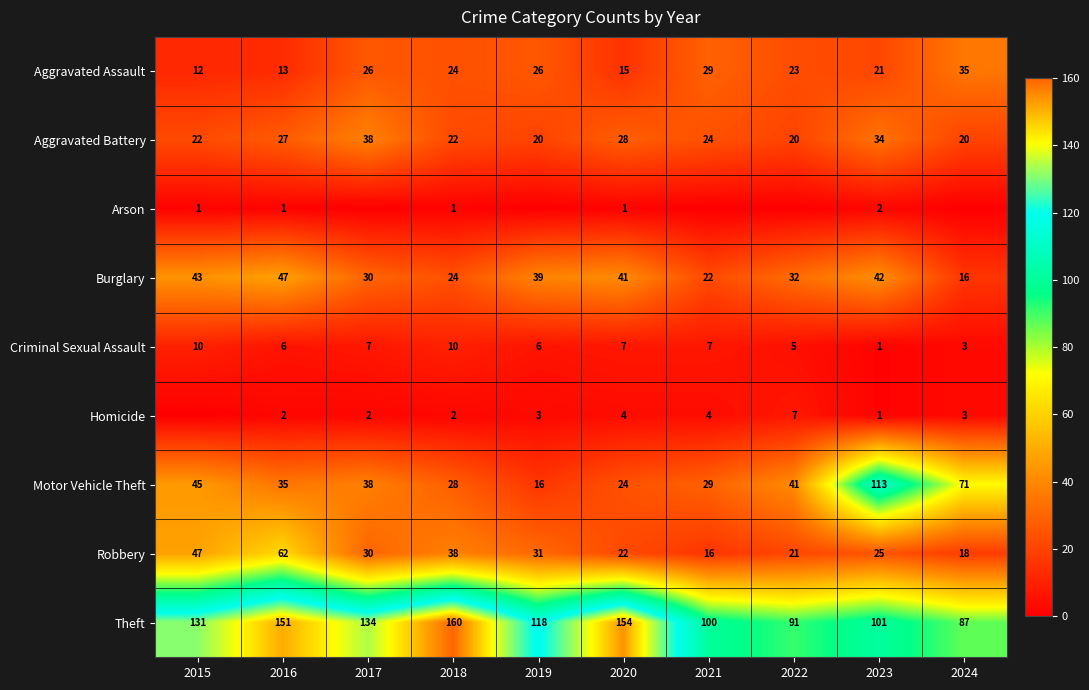

At which label does Aggravated Assault reach its minimum?

2015